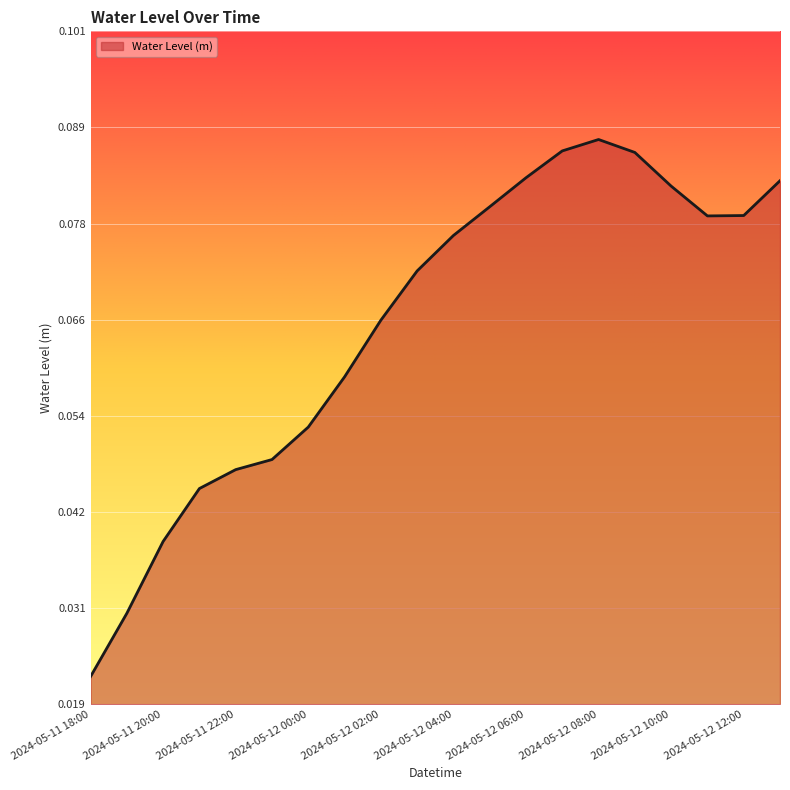

How many interior local valleys (lower than both neighbors) does the data have?

1